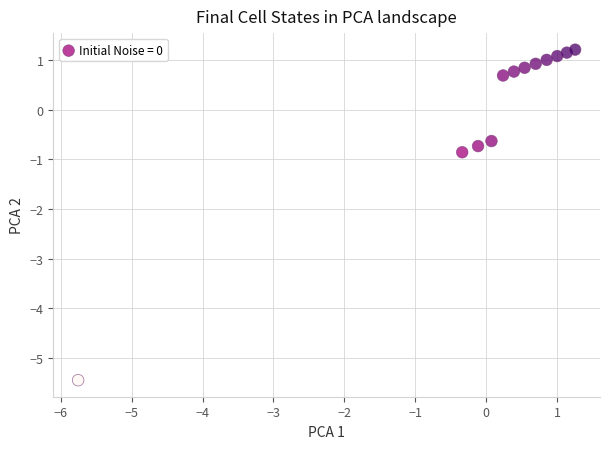

What is the range of Y values (max minus min)?

6.7